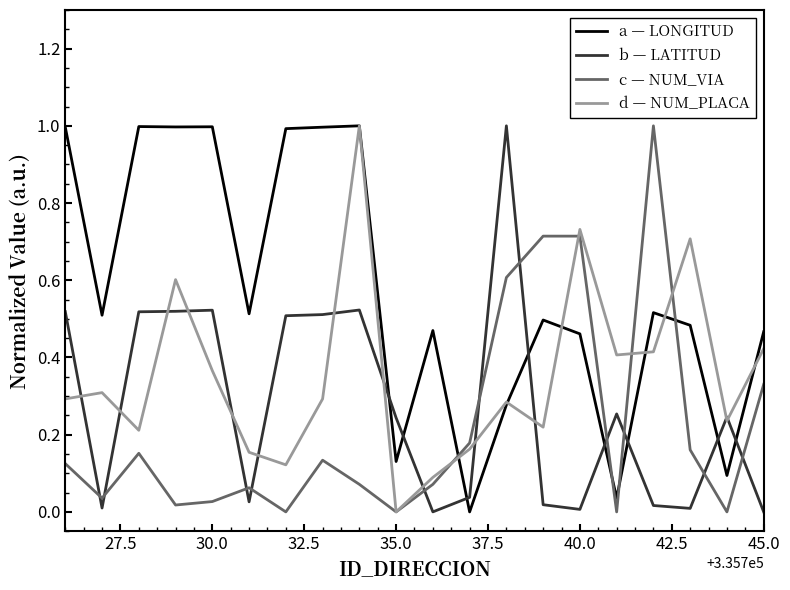

What is the maximum value for d — NUM_PLACA?

1.0